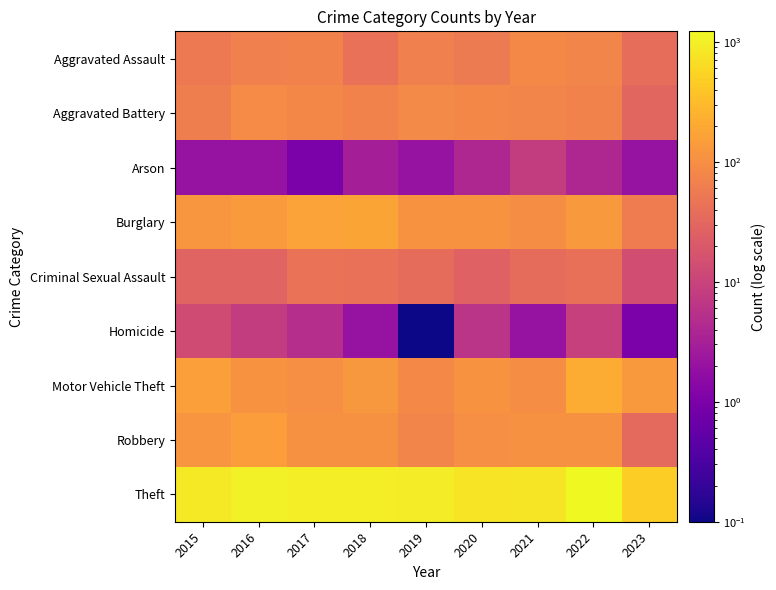

Reading right to left, list all the values displayed in this chart.

Aggravated Assault: 2023=38.0	2022=77.0	2021=86.0	2020=56.0	2019=65.0	2018=43.0	2017=72.0	2016=66.0	2015=54.0
Aggravated Battery: 2023=30.0	2022=71.0	2021=75.0	2020=82.0	2019=88.0	2018=70.0	2017=83.0	2016=93.0	2015=64.0
Arson: 2023=2.0	2022=4.0	2021=8.0	2020=4.0	2019=2.0	2018=3.0	2017=1.0	2016=2.0	2015=2.0
Burglary: 2023=58.0	2022=131.0	2021=95.0	2020=110.0	2019=110.0	2018=176.0	2017=162.0	2016=139.0	2015=121.0
Criminal Sexual Assault: 2023=14.0	2022=41.0	2021=36.0	2020=26.0	2019=36.0	2018=43.0	2017=44.0	2016=28.0	2015=28.0
Homicide: 2023=1.0	2022=9.0	2021=2.0	2020=6.0	2019=0.1	2018=2.0	2017=5.0	2016=8.0	2015=13.0
Motor Vehicle Theft: 2023=130.0	2022=216.0	2021=96.0	2020=109.0	2019=84.0	2018=127.0	2017=104.0	2016=110.0	2015=152.0
Robbery: 2023=34.0	2022=107.0	2021=105.0	2020=102.0	2019=75.0	2018=107.0	2017=105.0	2016=145.0	2015=117.0
Theft: 2023=479.0	2022=1222.0	2021=791.0	2020=783.0	2019=914.0	2018=977.0	2017=979.0	2016=999.0	2015=874.0